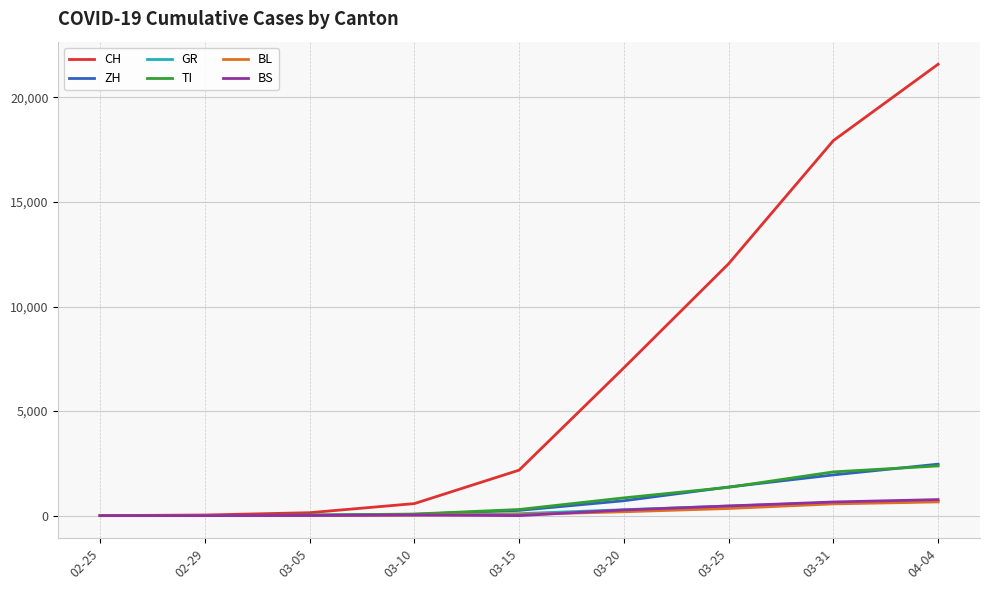

At which category is the sum across all series the highest?

04-04